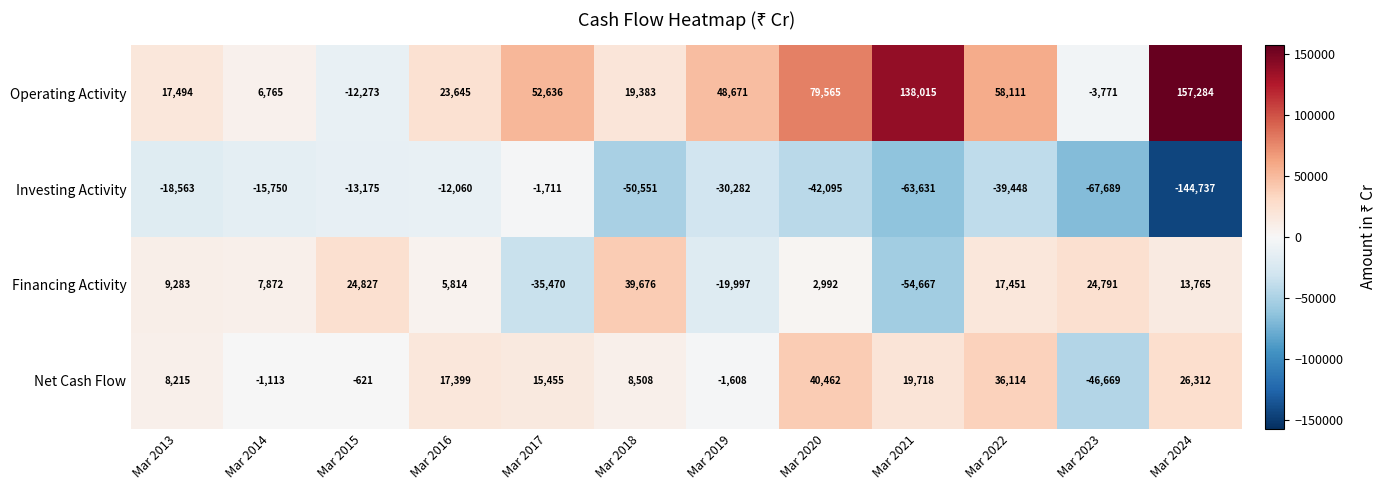

True or false: Operating Activity has a value of 52636 at Mar 2017.

True